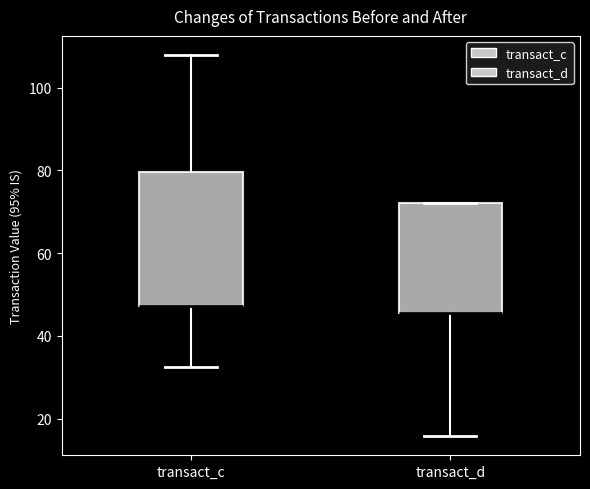

Reading left to right, read every box against the y-axis: the position of its median line, the range the box covers, and the ends of its whiskers. The values are not printed on the chart, so give them approximately, as read against the axis.

transact_c: median 48 (drawn on the box's lower edge), box 48 to 80, whiskers 32 to 108
transact_d: median 46 (drawn on the box's lower edge), box 46 to 72, whiskers 16 to 72